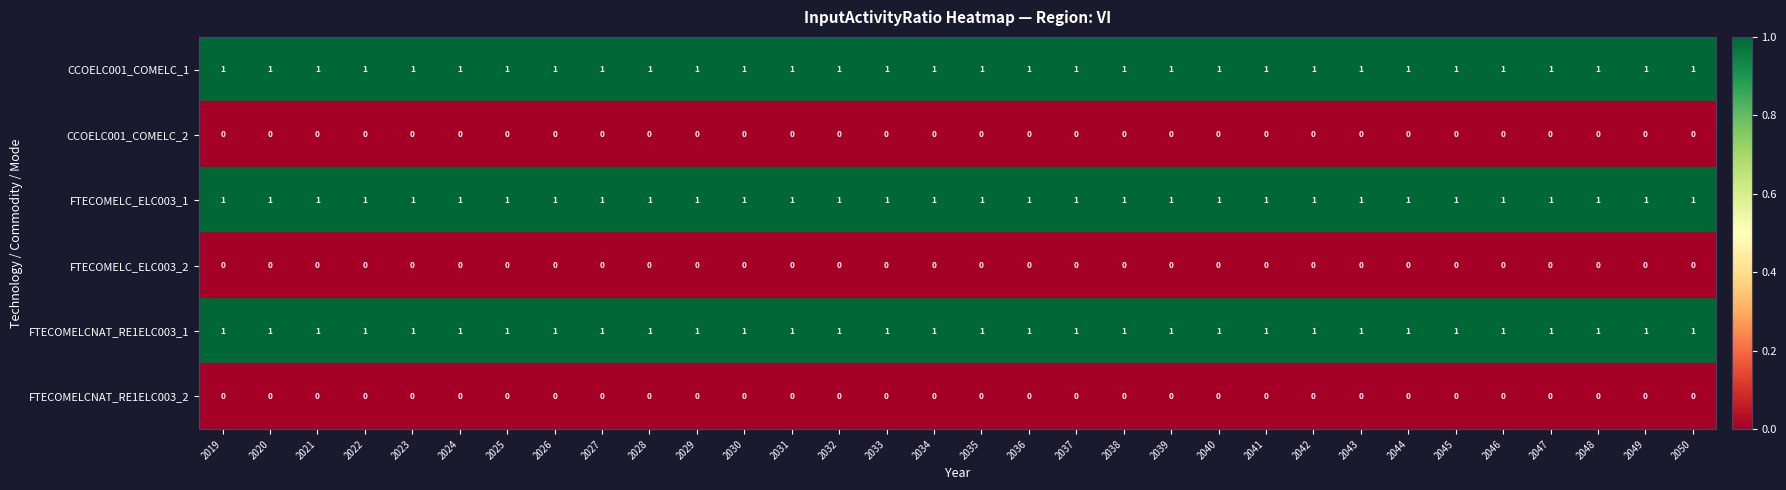

What is the total value across all series at 2038?

3